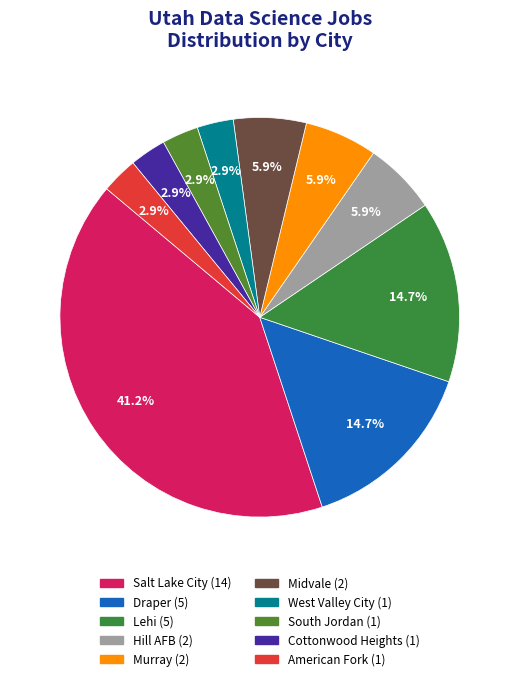

What percentage is the Hill AFB slice, to the nearest percent?

6%